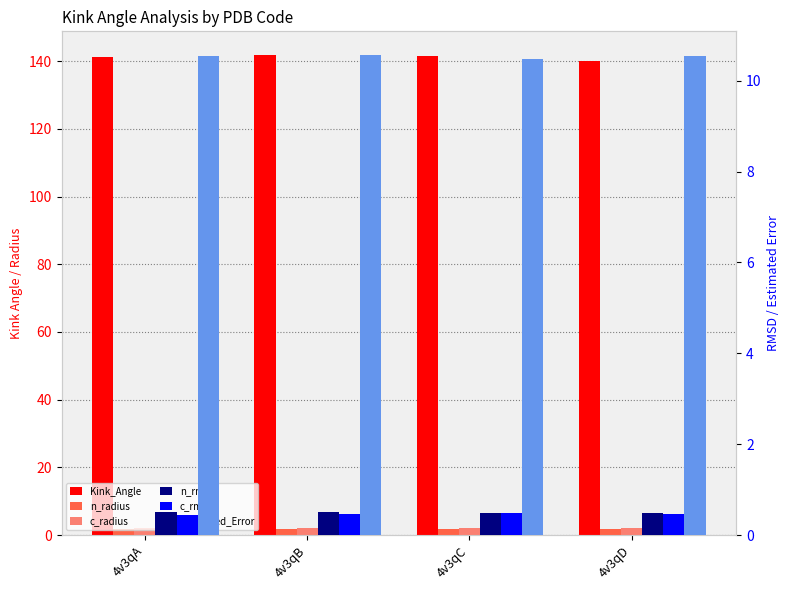

Reading left to right, extract all data points from this chart.

Kink_Angle: 4v3qA=141.3	4v3qB=141.7	4v3qC=141.6	4v3qD=140.0
n_radius: 4v3qA=1.8	4v3qB=1.8	4v3qC=1.8	4v3qD=1.8
c_radius: 4v3qA=1.9	4v3qB=1.9	4v3qC=1.9	4v3qD=1.9
n_rmsd: 4v3qA=0.5	4v3qB=0.5	4v3qC=0.5	4v3qD=0.5
c_rmsd: 4v3qA=0.4	4v3qB=0.5	4v3qC=0.5	4v3qD=0.5
Estimated_Error: 4v3qA=10.5	4v3qB=10.6	4v3qC=10.5	4v3qD=10.6